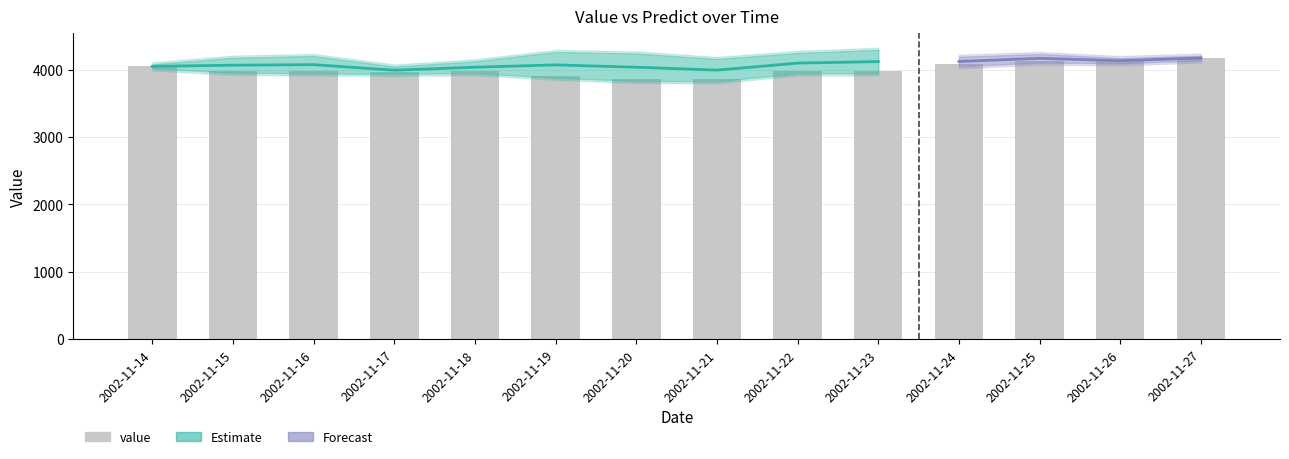

Approximately how many times larger is the value at 2002-11-14 compared to 2002-11-27?

1.0